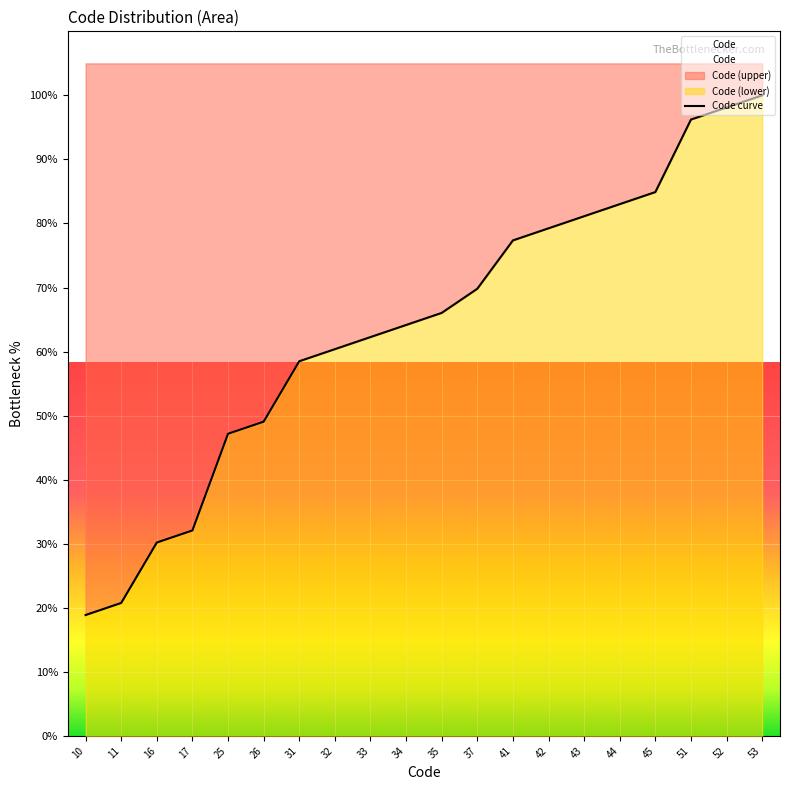

What is the change in value from 37 to 51?

+26.4